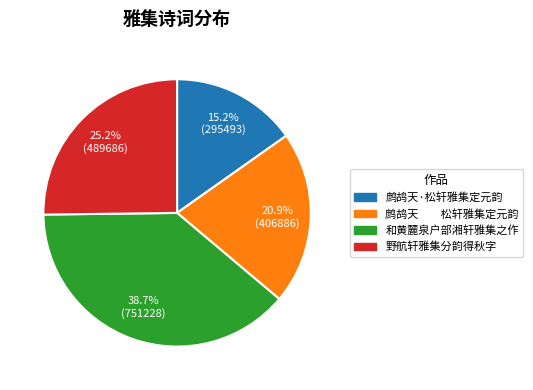

What is the smallest slice in the pie chart?

鹧鸪天·松轩雅集定元韵